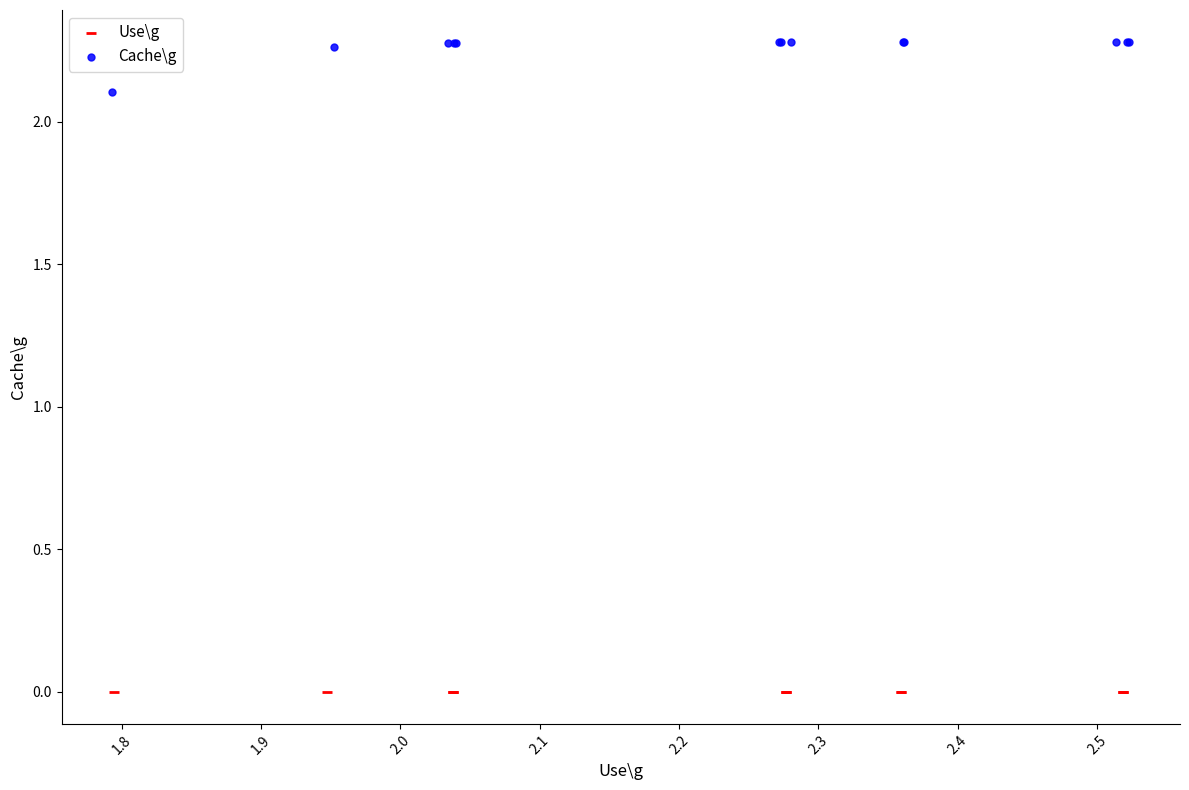

Which series contains the lowest Y value?

Use\g